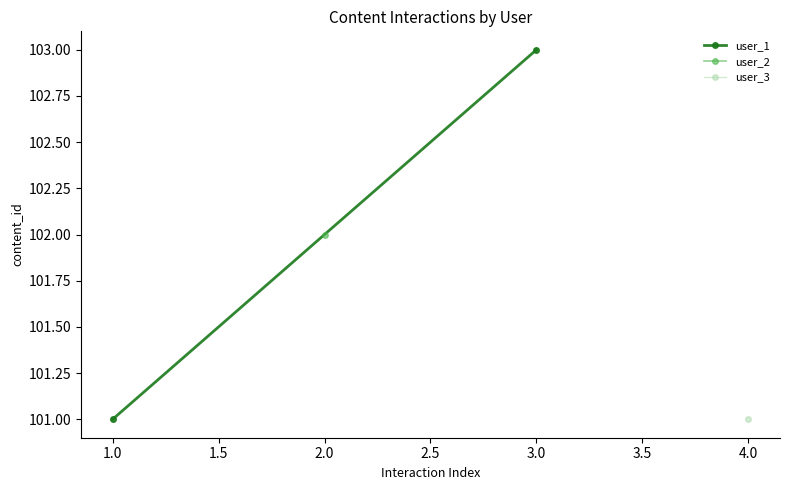

The chart shows a value of 54 at 1.0. True or false?

False